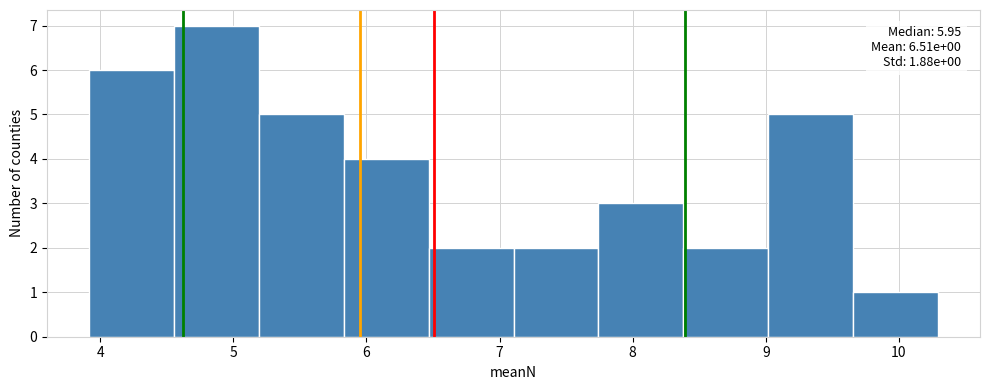

Over which range of the x-axis is the bar tallest?

4.6 to 5.2